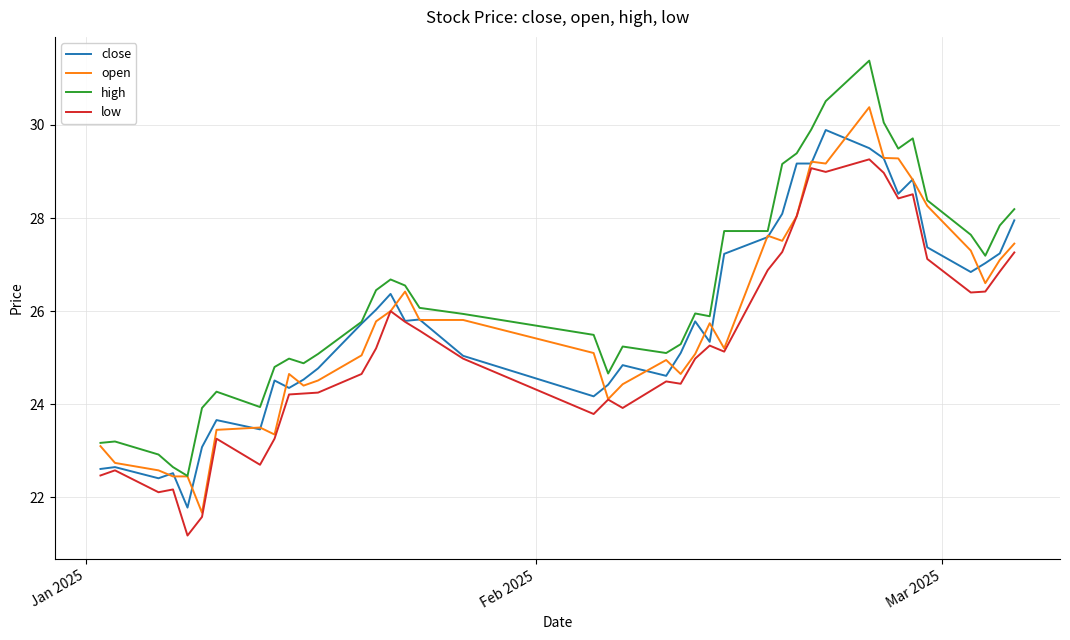

Does the chart display data point markers on the line(s)?

No